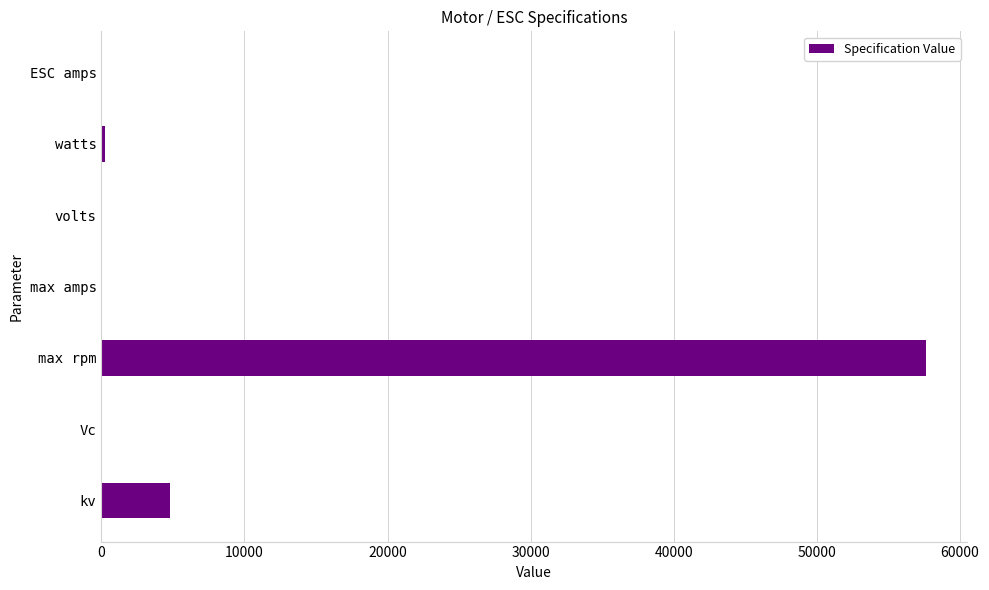

The chart shows a value of 1416 at kv. True or false?

False